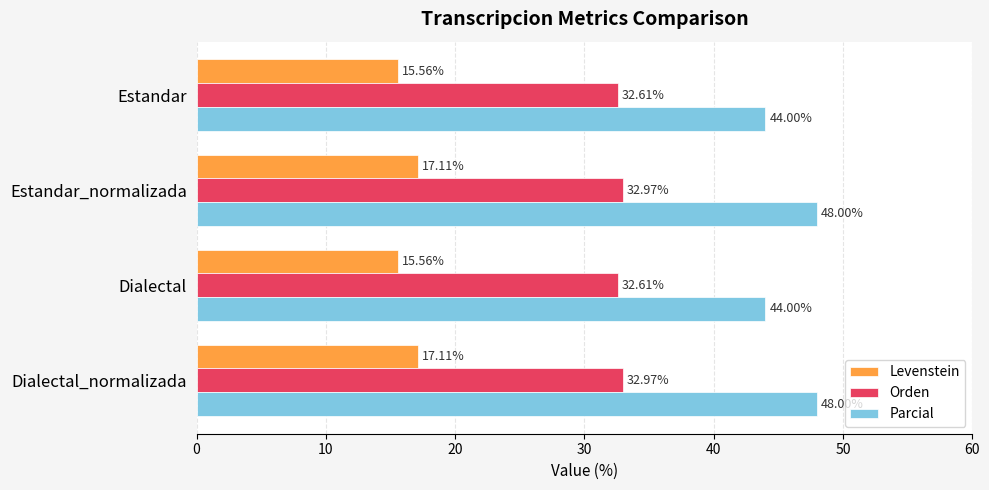

Which series has the largest total across all categories?

Parcial